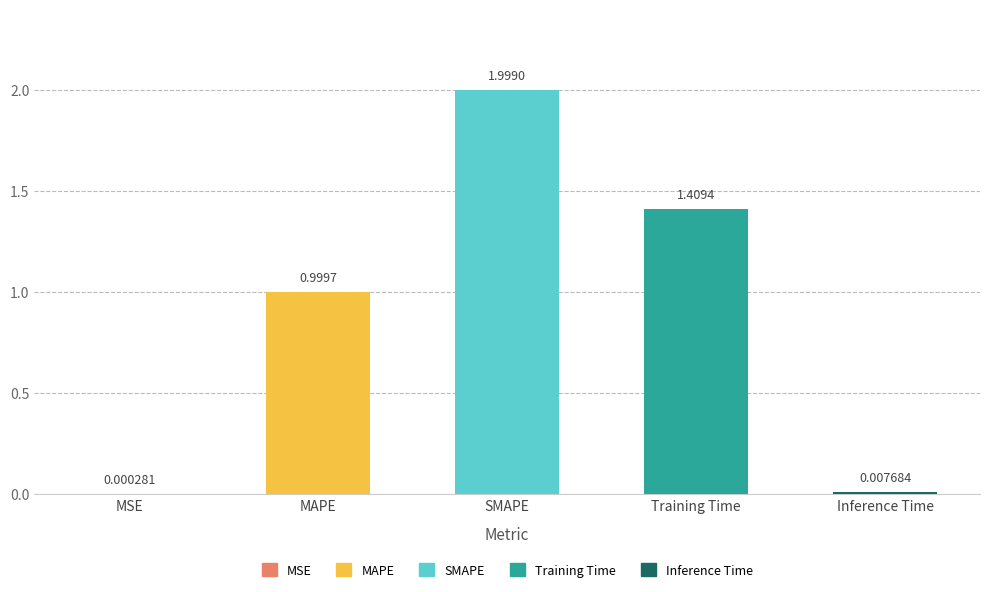

The value at SMAPE is 1.1. True or false?

False